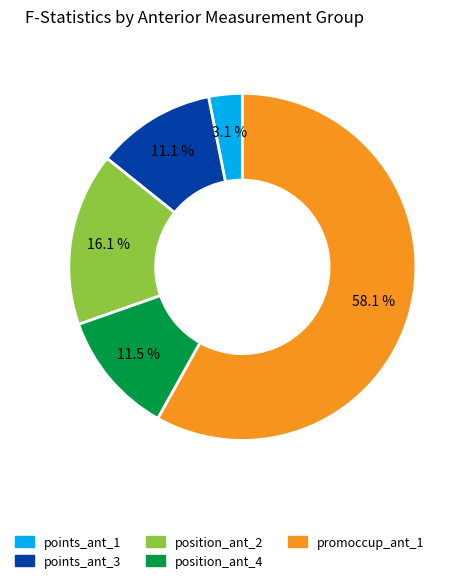

Is it true that points_ant_3 is 1% of the pie?

False